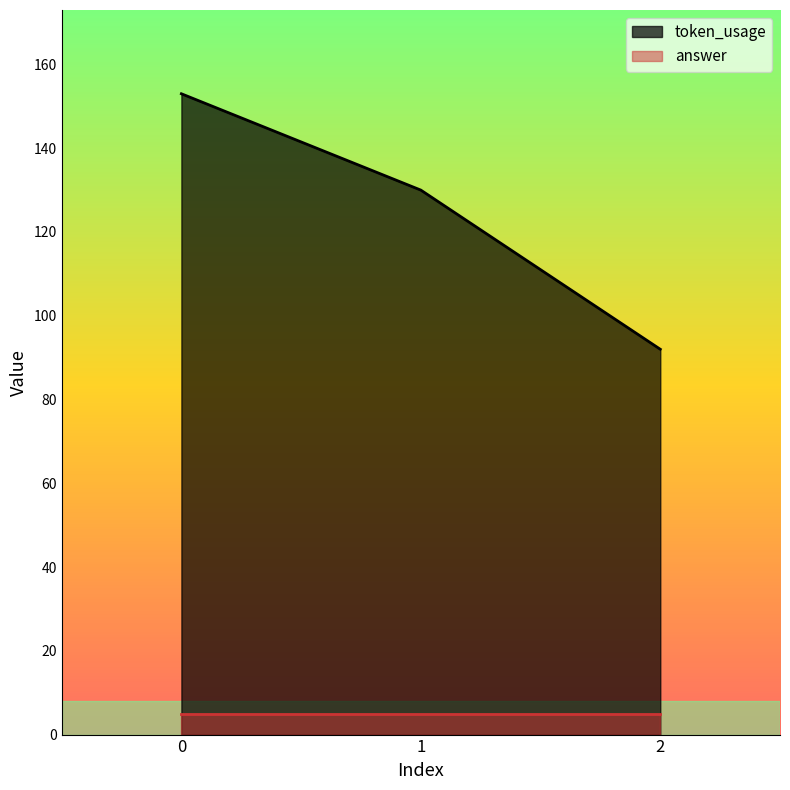

The chart shows a value of 83 at 1. True or false?

False